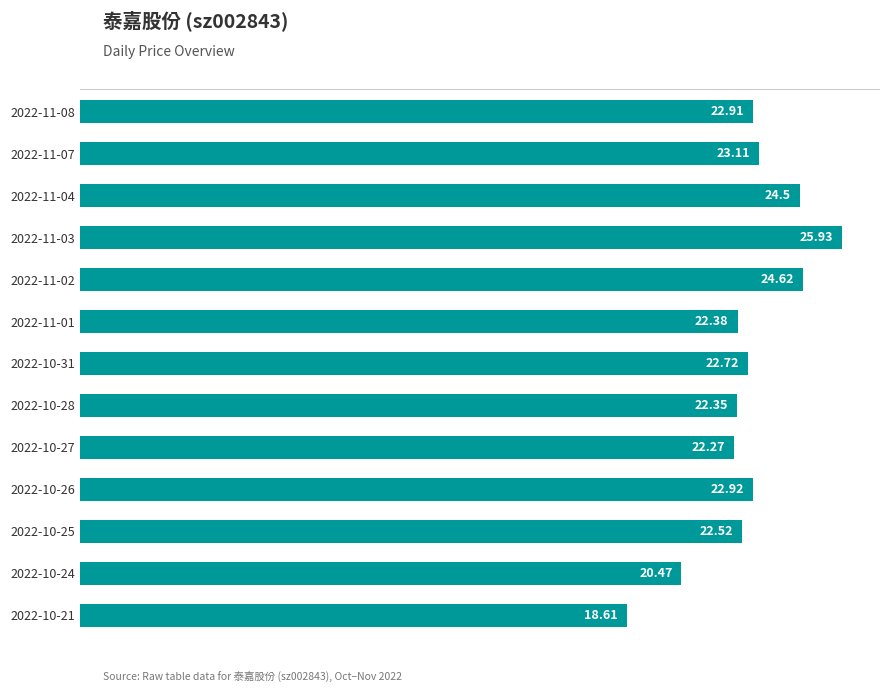

Which category has the highest value across all series?

2022-11-03